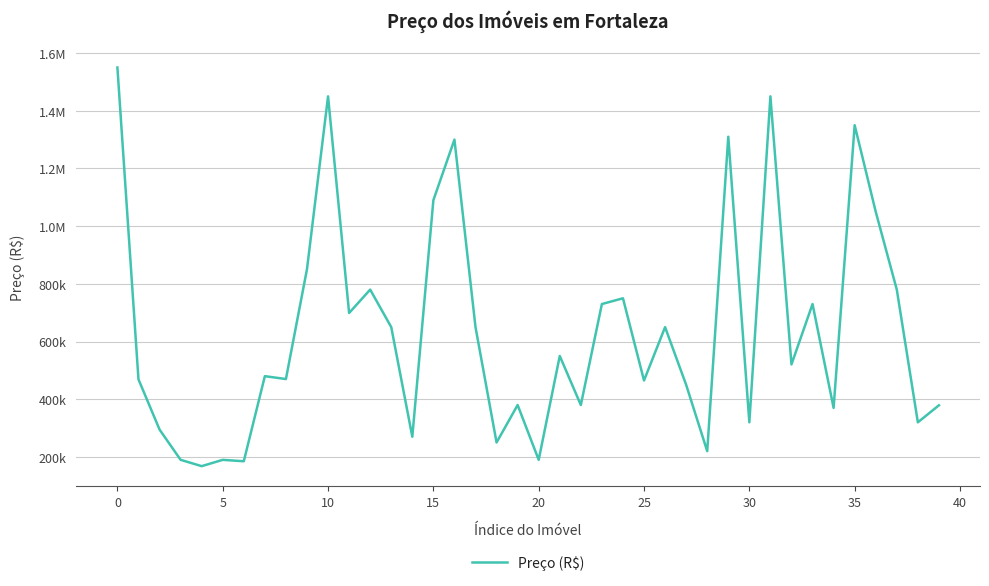

Does the chart display data point markers on the line(s)?

No